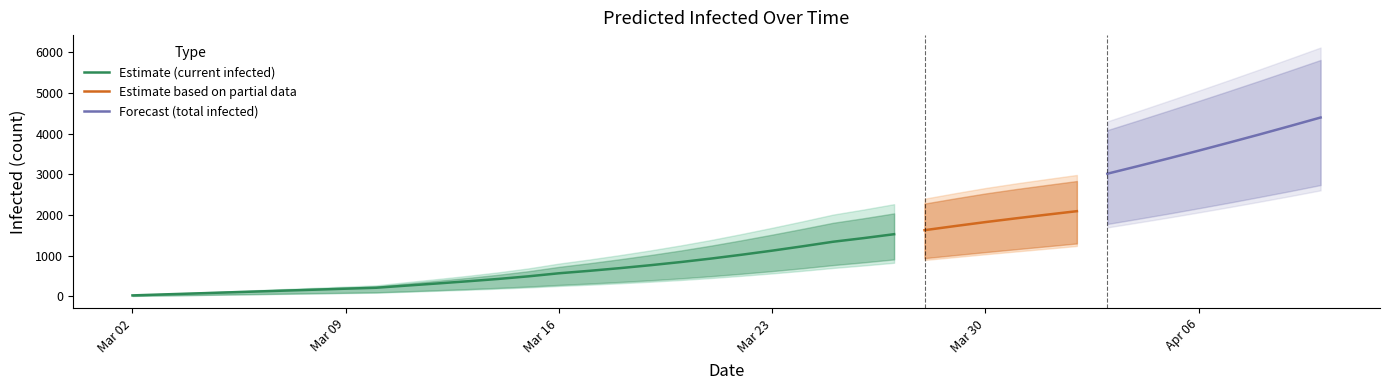

True or false: current_infected_lower and current_infected_upper intersect in this chart.

False